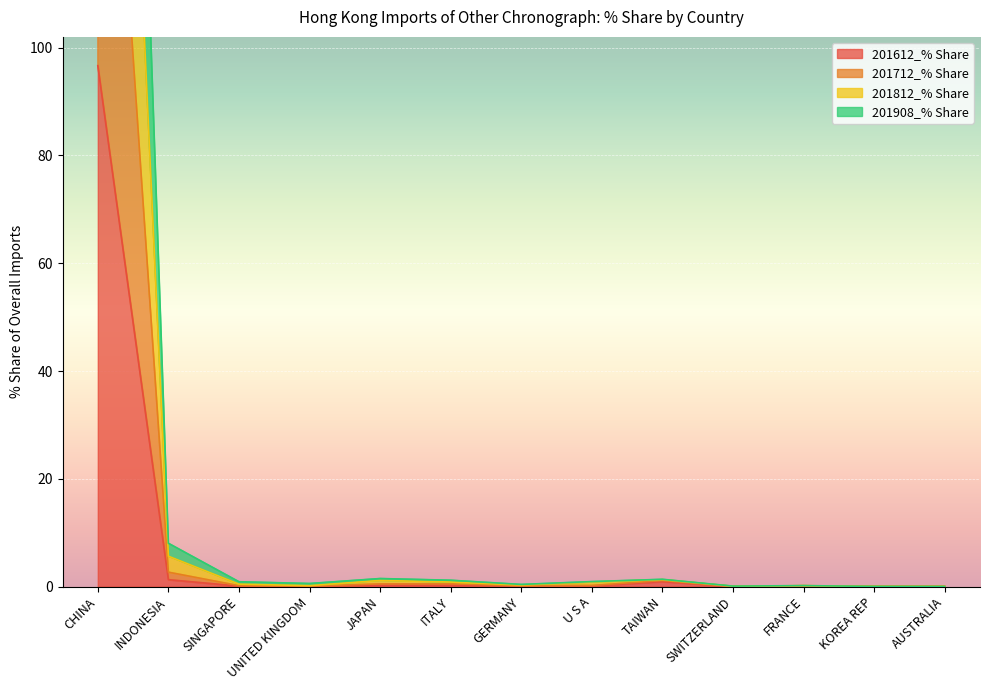

How many lines are shown in the chart?

4